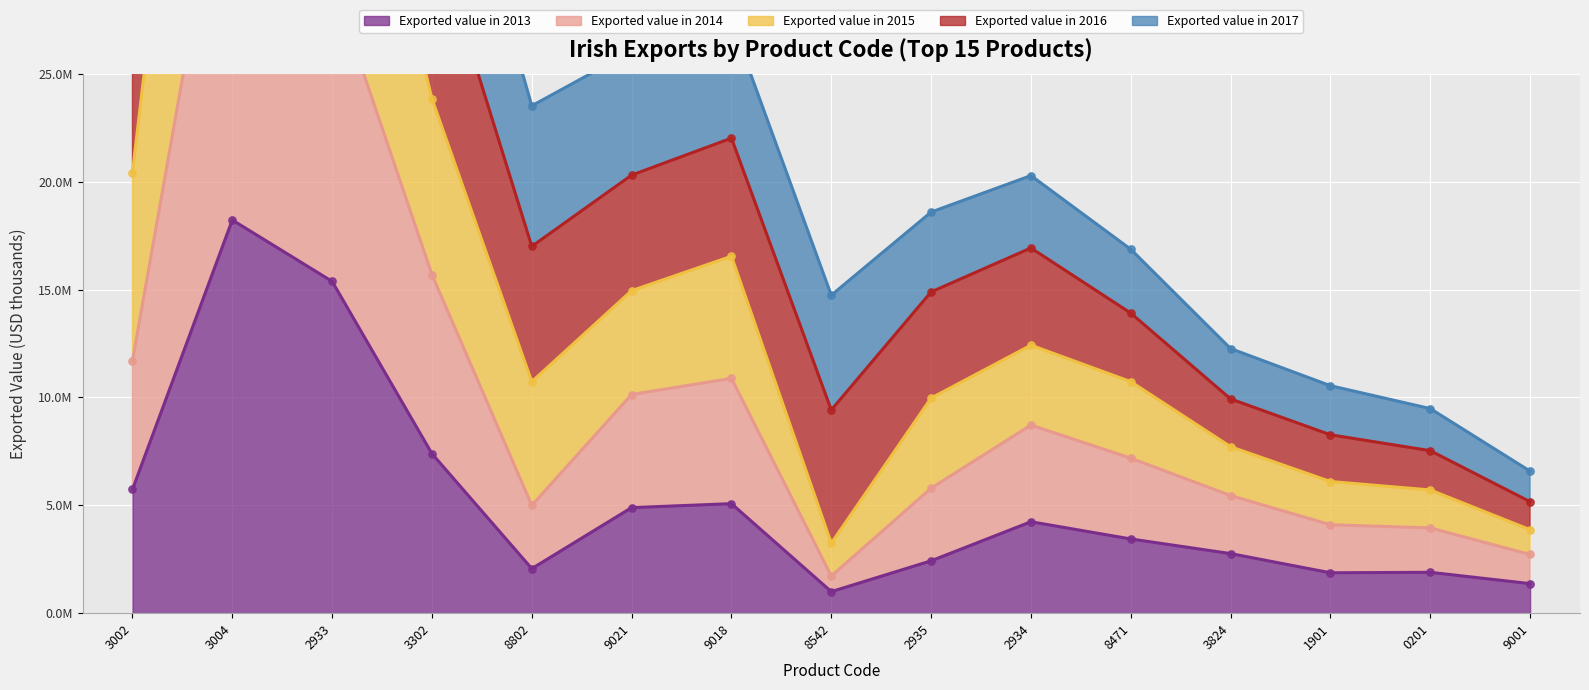

Which series contains the lowest Y value?

Exported value in 2013